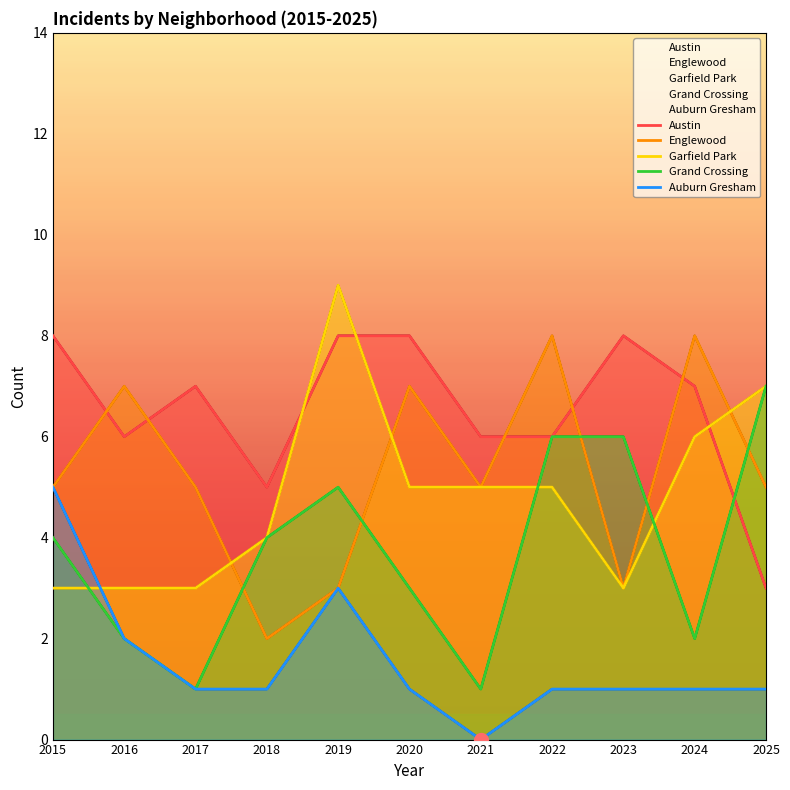

True or false: Austin has more than 0 points higher than both neighbors.

True